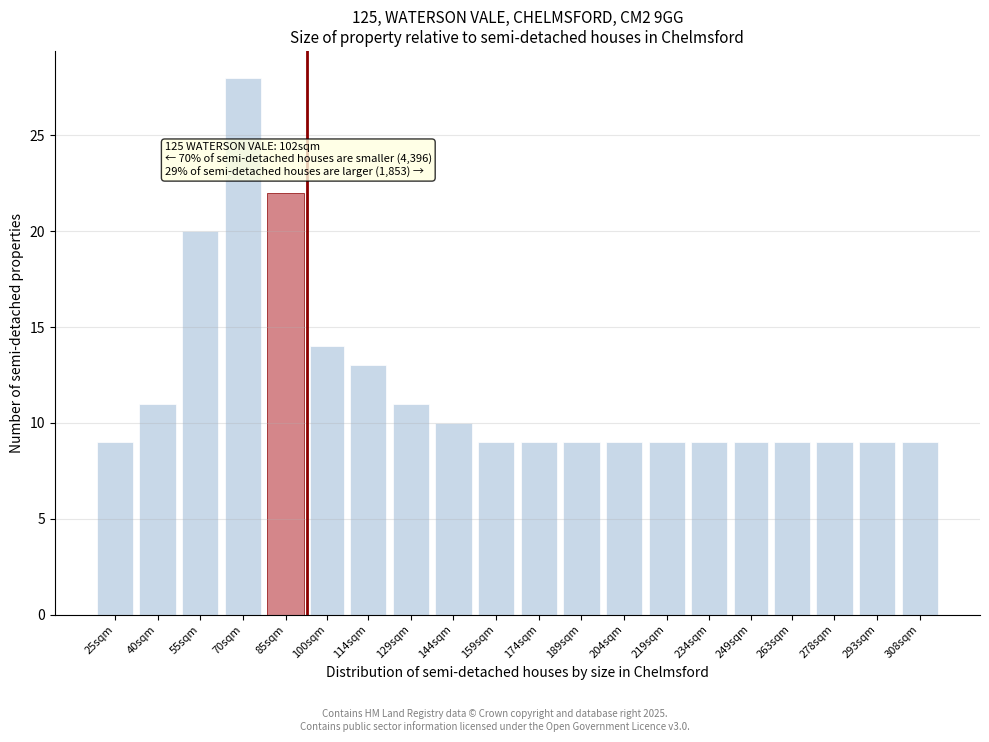

Reading right to left, transcribe all the data shown in this chart.

308sqm=9	293sqm=9	278sqm=9	263sqm=9	249sqm=9	234sqm=9	219sqm=9	204sqm=9	189sqm=9	174sqm=9	159sqm=9	144sqm=10	129sqm=11	114sqm=13	100sqm=14	85sqm=22	70sqm=28	55sqm=20	40sqm=11	25sqm=9